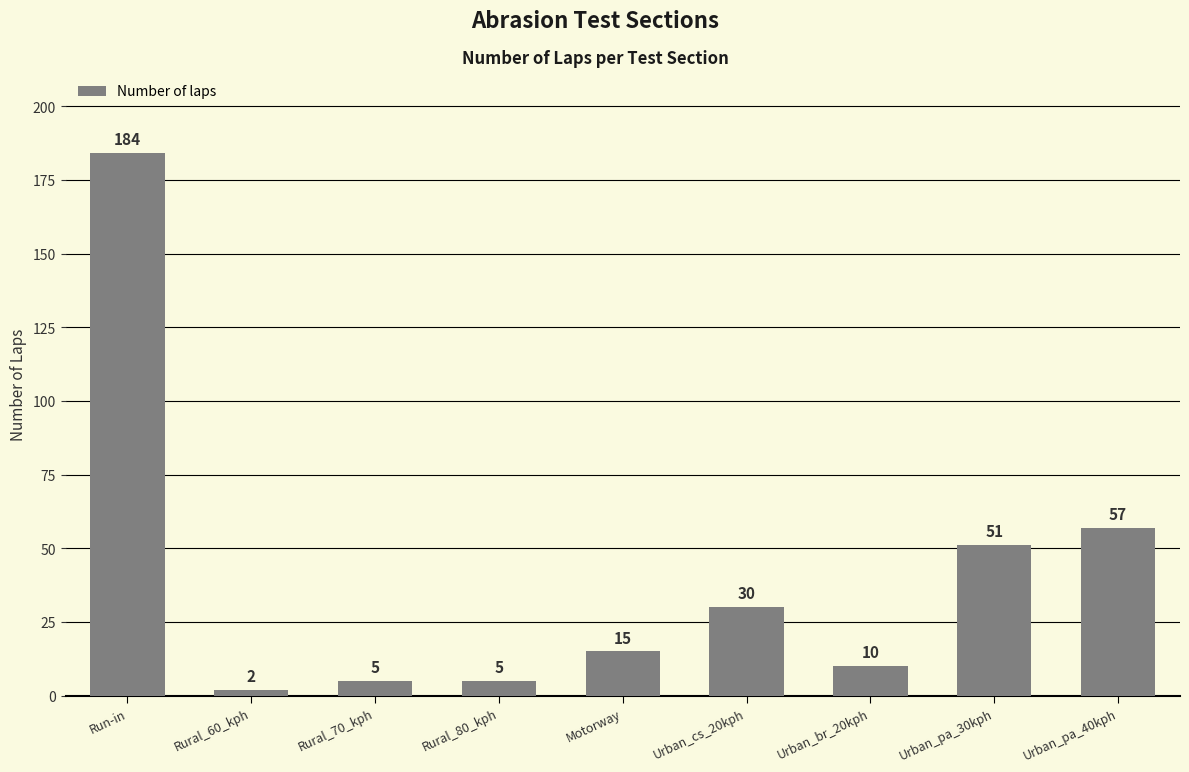

How many values are below 15?

4